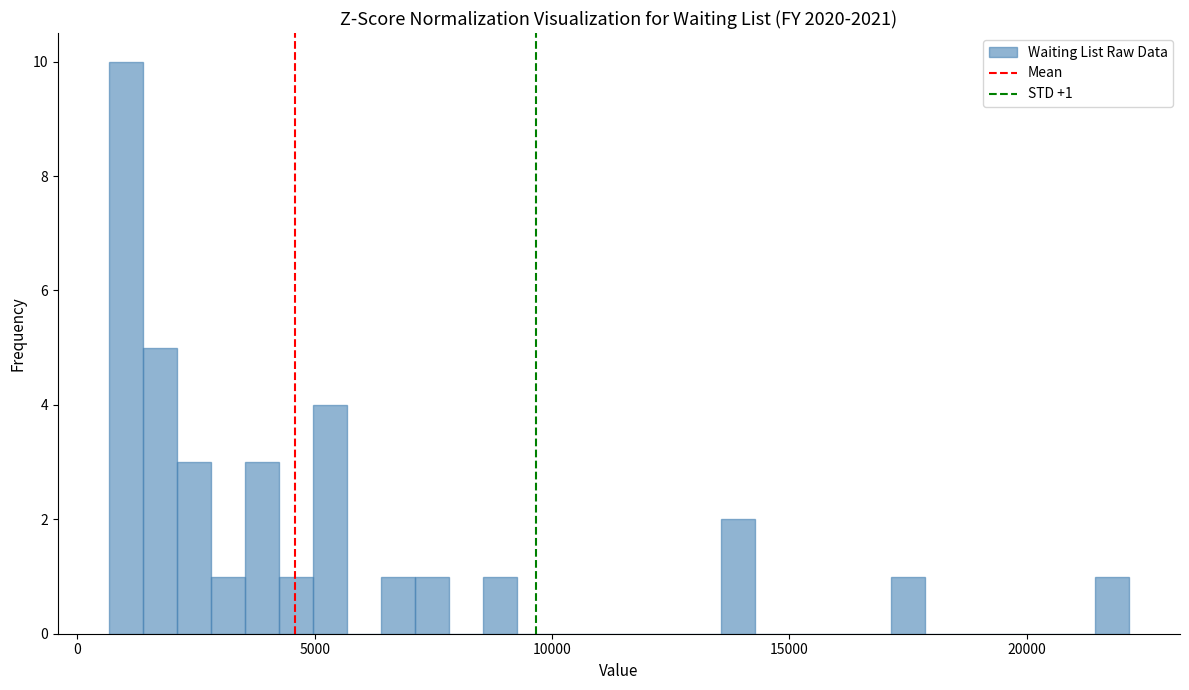

Read against the x-axis, roughly where is the centre of the tallest bar?

1000